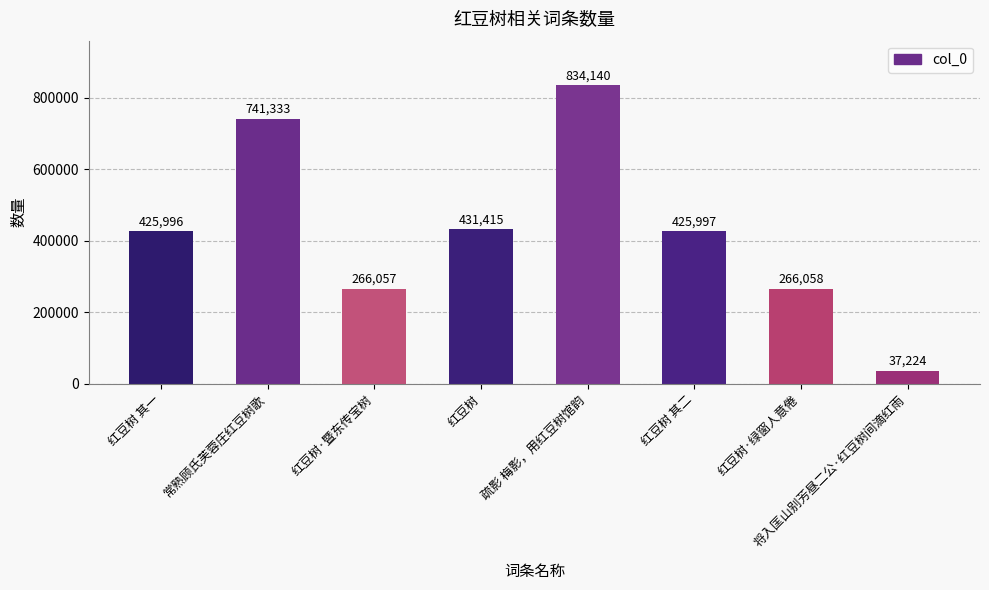

What is the difference between the values at 疏影 梅影，用红豆树馆韵 and 红豆树·暨东传宝树?

568083